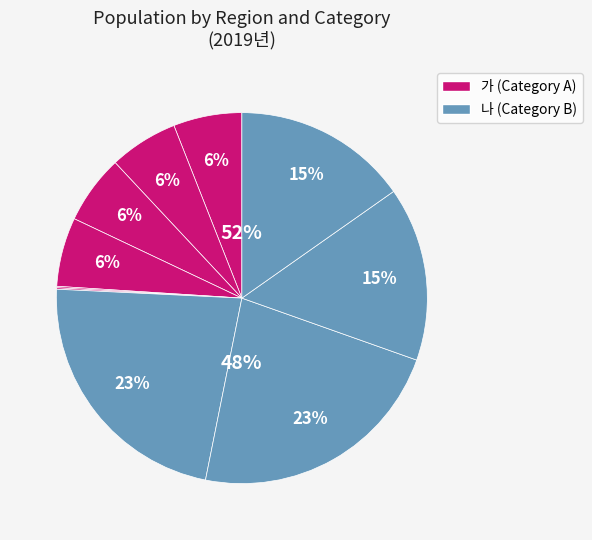

Approximately how many times larger is the value at 전라남도(가) compared to 전라남도(나)?

1.0